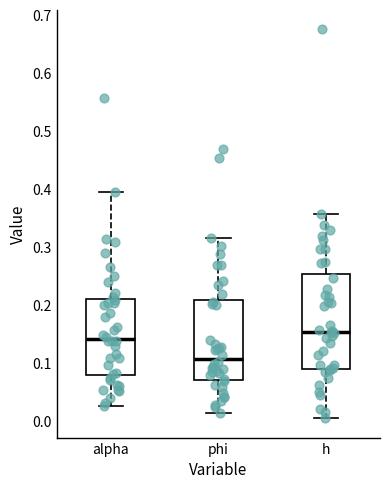

Comparing the boxes themselves (not the whiskers), which one is the tallest?

h